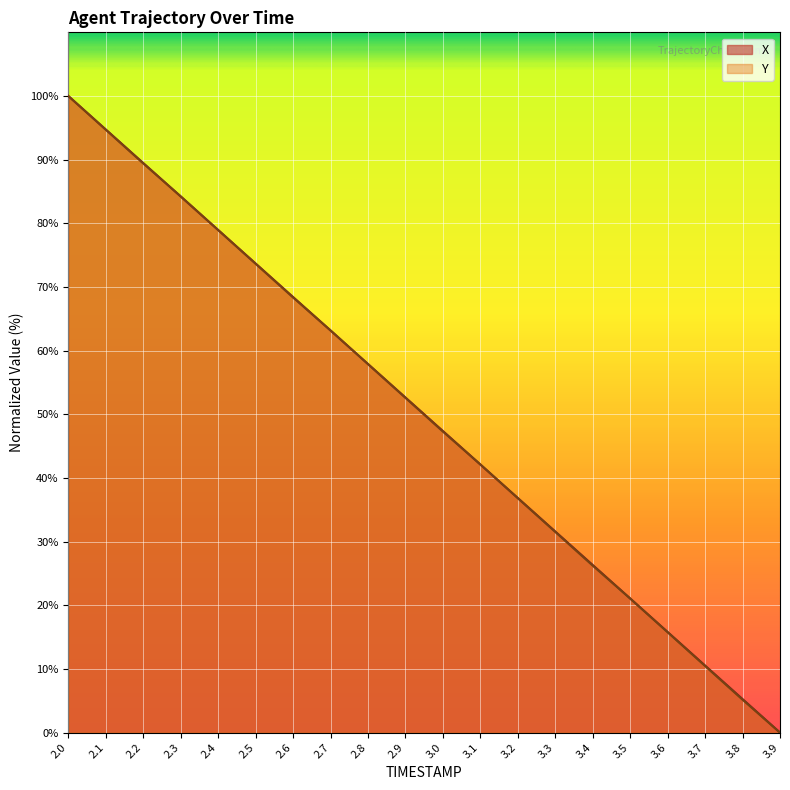

What is the label of the 7th point from the right?

3.3